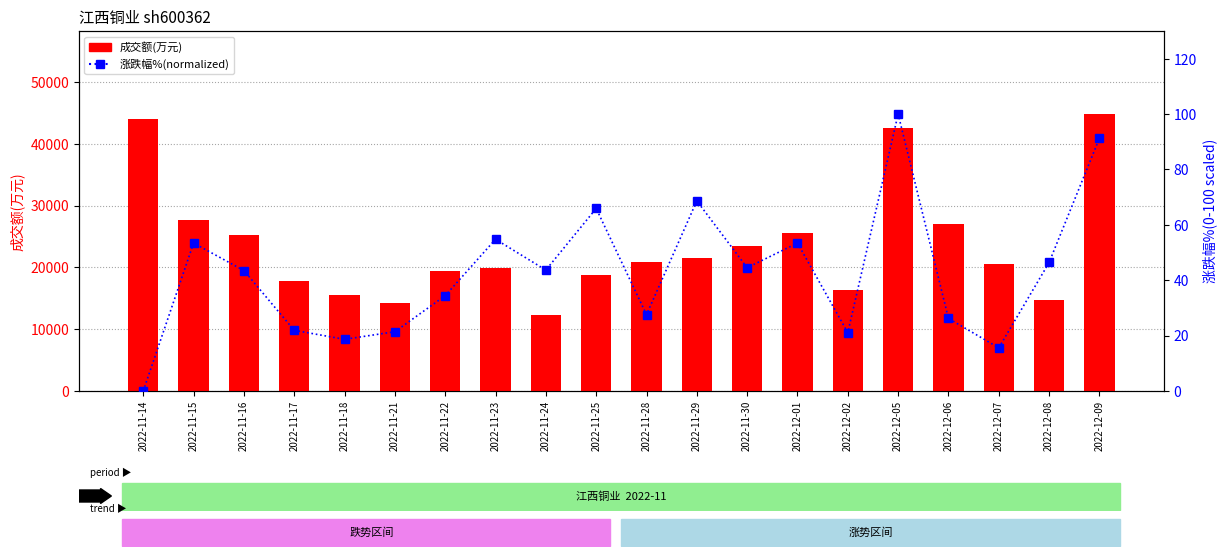

What is the total value across all series at 2022-12-02?

16356.1